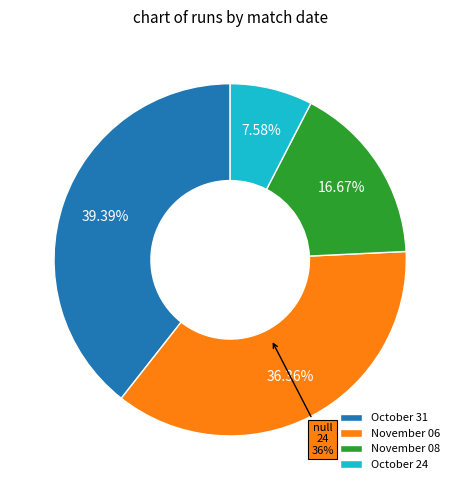

Rank the categories by value from highest to lowest.

October 31, November 06, November 08, October 24